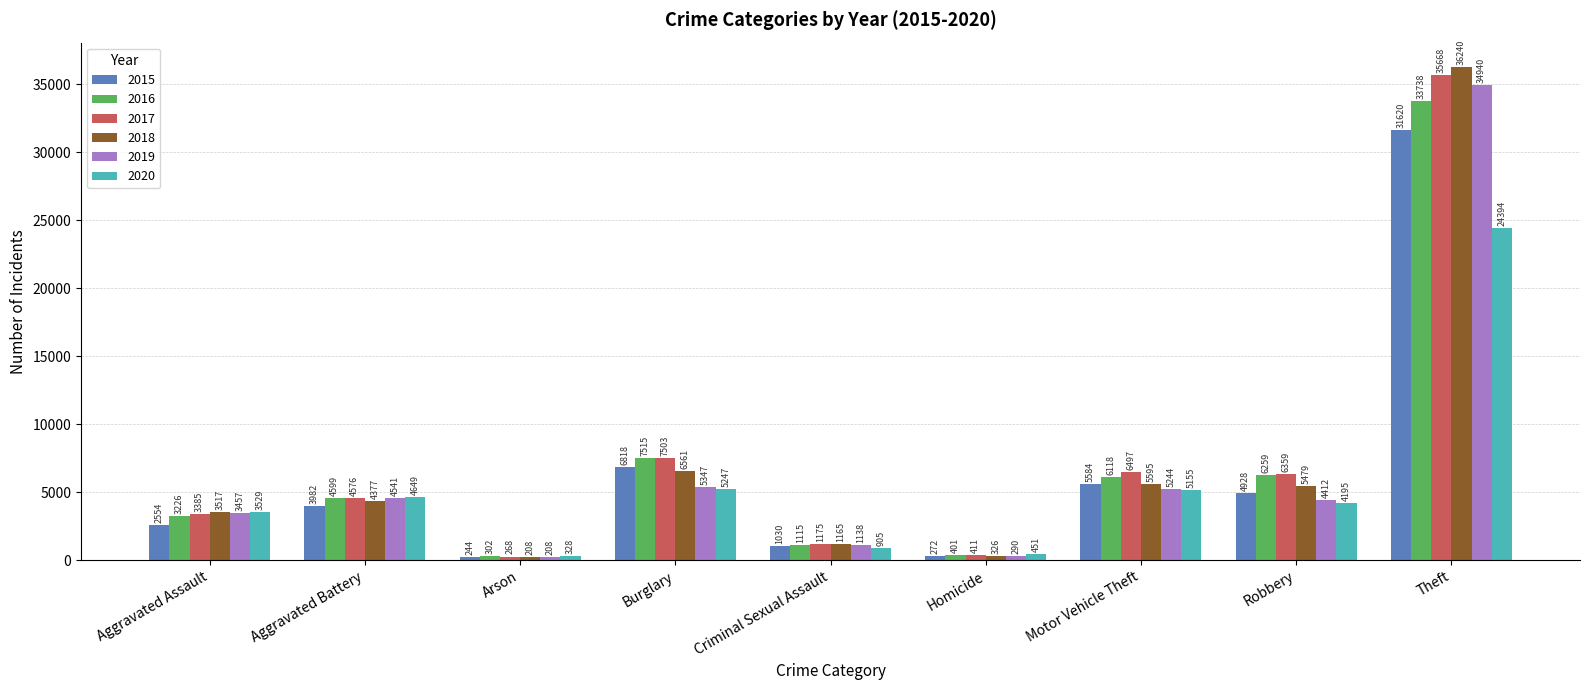

Which series has the largest range (max minus min)?

2018